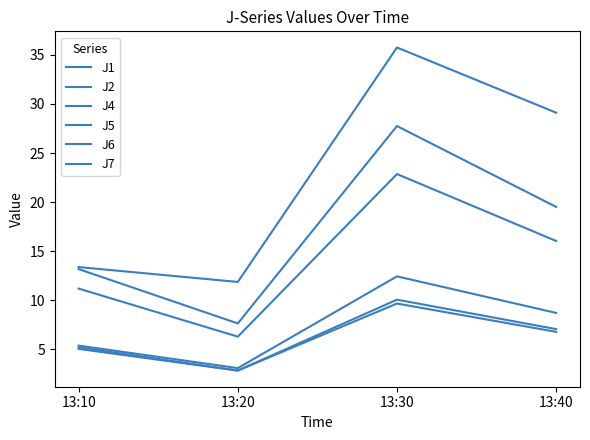

The J5 series shows 16.0 at 13:40. True or false?

True